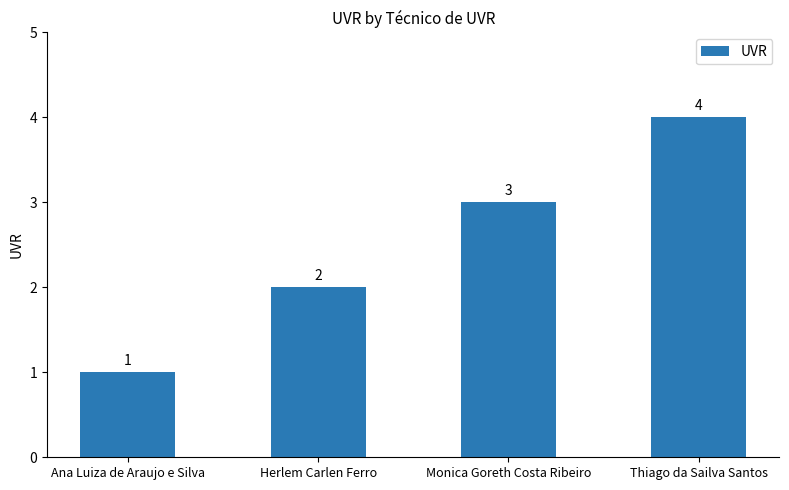

The value at Herlem Carlen Ferro is 3. True or false?

False